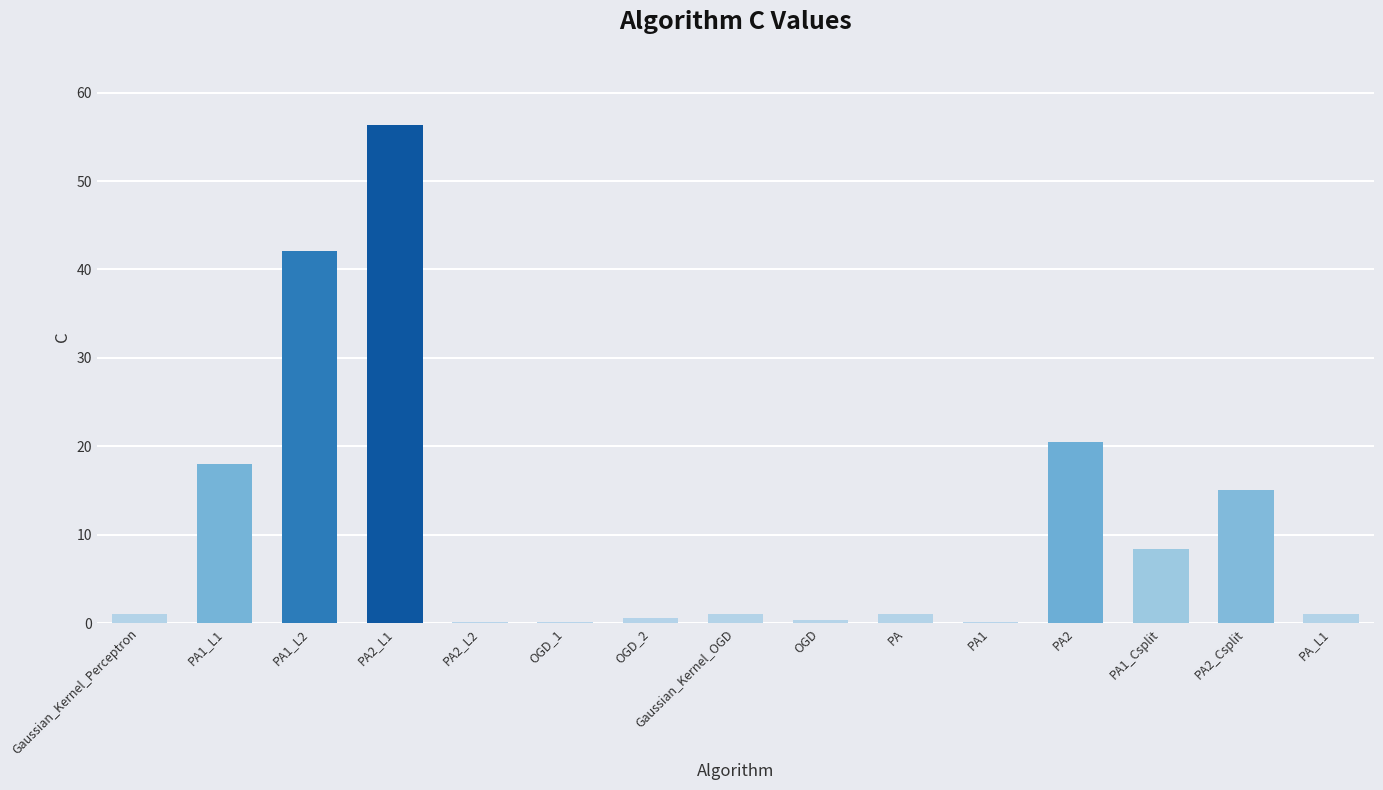

At which label is the value closest to 28?

PA2